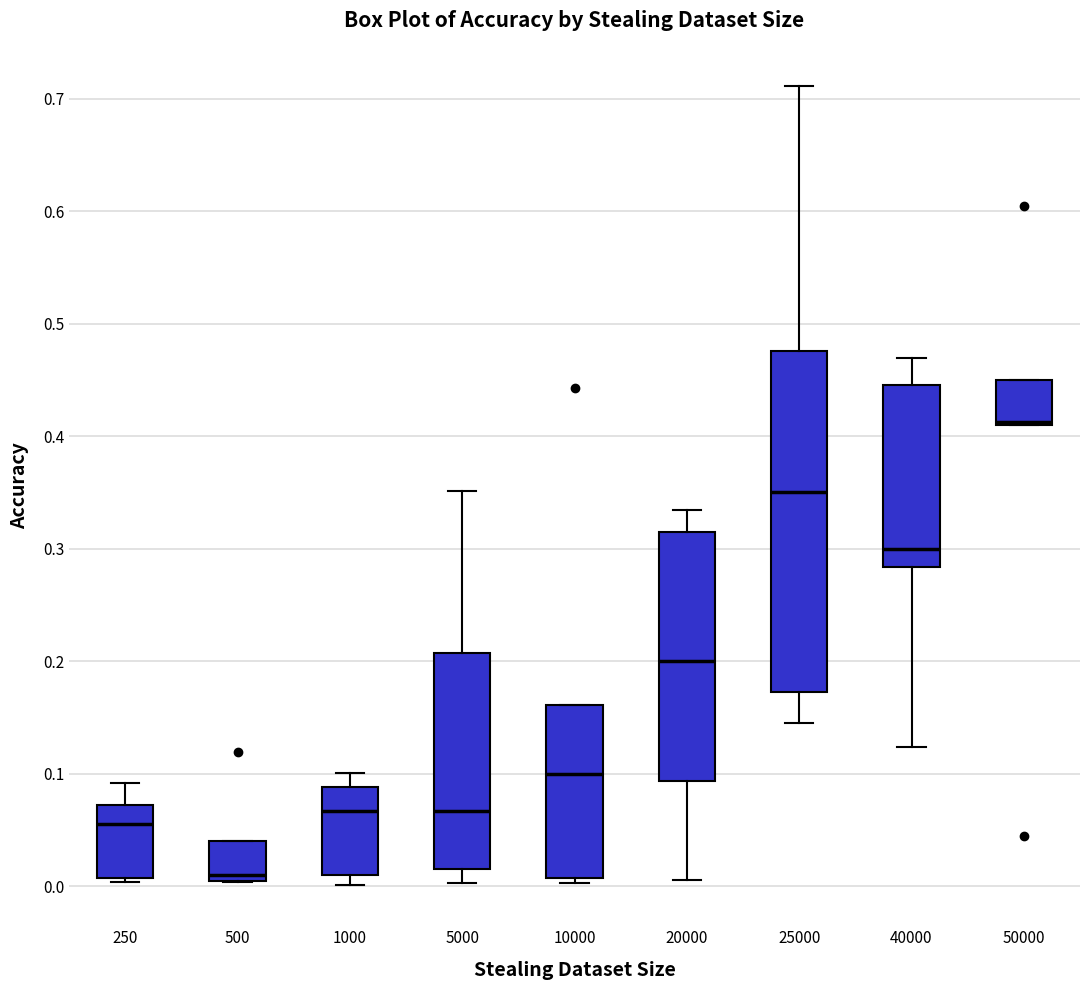

Reading left to right, read every box against the y-axis: the position of its median line, the range the box covers, and the ends of its whiskers. The values are not printed on the chart, so give them approximately, as read against the axis.

250: median 0.06, box 0.01 to 0.07, whiskers 0.00 to 0.09
500: median 0.01, box 0.00 to 0.04, whiskers 0.00 to 0.04
1000: median 0.07, box 0.01 to 0.09, whiskers 0.00 to 0.10
5000: median 0.07, box 0.01 to 0.21, whiskers 0.00 to 0.35
10000: median 0.10, box 0.01 to 0.16, whiskers 0.00 to 0.16
20000: median 0.20, box 0.09 to 0.31, whiskers 0.01 to 0.33
25000: median 0.35, box 0.17 to 0.48, whiskers 0.14 to 0.71
40000: median 0.30, box 0.28 to 0.45, whiskers 0.12 to 0.47
50000: median 0.41 (just above the box's lower edge), box 0.41 to 0.45, whiskers 0.41 to 0.45